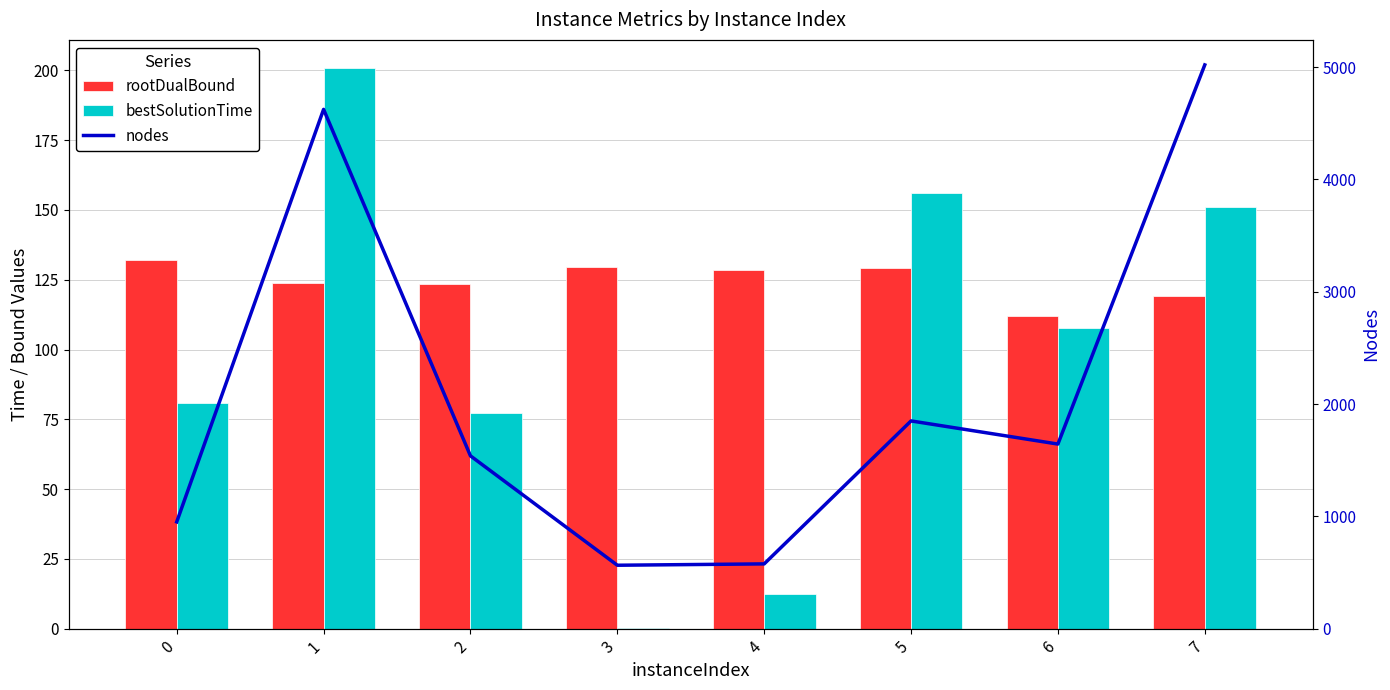

What is the spread (max minus min) of values at 6?

1536.3